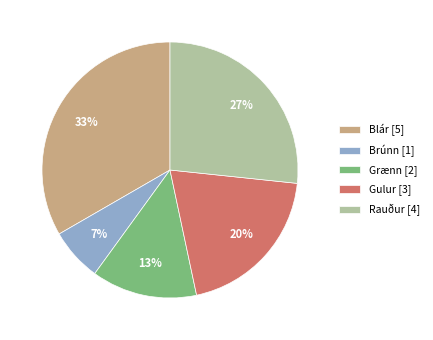

Is there a majority slice in this chart?

No